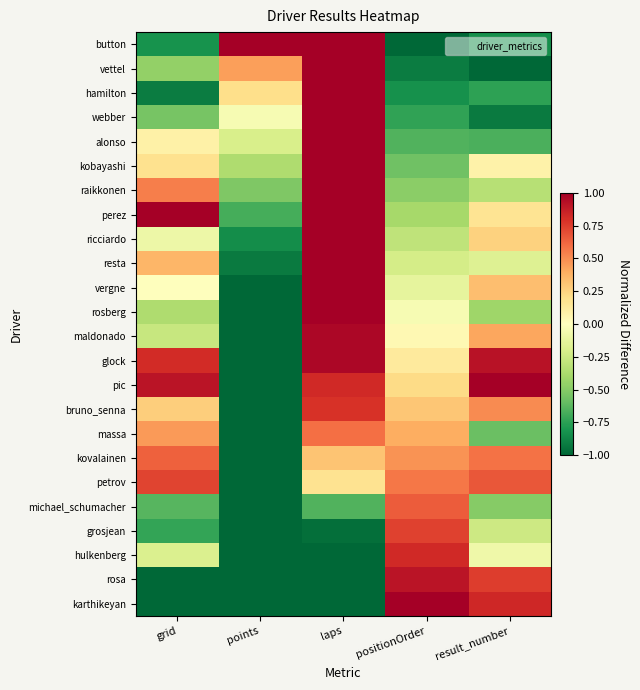

Reading left to right, list all the values displayed in this chart.

button: grid=-0.8	points=1.0	laps=1.0	positionOrder=-1.0	result_number=-0.8
vettel: grid=-0.5	points=0.4	laps=1.0	positionOrder=-0.9	result_number=-1.0
hamilton: grid=-0.9	points=0.2	laps=1.0	positionOrder=-0.8	result_number=-0.8
webber: grid=-0.5	points=-0.0	laps=1.0	positionOrder=-0.7	result_number=-0.9
alonso: grid=0.1	points=-0.2	laps=1.0	positionOrder=-0.7	result_number=-0.7
kobayashi: grid=0.2	points=-0.4	laps=1.0	positionOrder=-0.6	result_number=0.1
raikkonen: grid=0.5	points=-0.5	laps=1.0	positionOrder=-0.5	result_number=-0.3
perez: grid=1.0	points=-0.7	laps=1.0	positionOrder=-0.4	result_number=0.2
ricciardo: grid=-0.1	points=-0.8	laps=1.0	positionOrder=-0.3	result_number=0.2
resta: grid=0.4	points=-0.9	laps=1.0	positionOrder=-0.2	result_number=-0.2
vergne: grid=0.0	points=-1.0	laps=1.0	positionOrder=-0.1	result_number=0.3
rosberg: grid=-0.4	points=-1.0	laps=1.0	positionOrder=-0.0	result_number=-0.4
maldonado: grid=-0.3	points=-1.0	laps=1.0	positionOrder=0.0	result_number=0.4
glock: grid=0.8	points=-1.0	laps=1.0	positionOrder=0.1	result_number=0.9
pic: grid=0.9	points=-1.0	laps=0.8	positionOrder=0.2	result_number=1.0
bruno_senna: grid=0.3	points=-1.0	laps=0.8	positionOrder=0.3	result_number=0.5
massa: grid=0.5	points=-1.0	laps=0.6	positionOrder=0.4	result_number=-0.6
kovalainen: grid=0.6	points=-1.0	laps=0.3	positionOrder=0.5	result_number=0.6
petrov: grid=0.7	points=-1.0	laps=0.2	positionOrder=0.6	result_number=0.7
michael_schumacher: grid=-0.6	points=-1.0	laps=-0.7	positionOrder=0.7	result_number=-0.5
grosjean: grid=-0.7	points=-1.0	laps=-1.0	positionOrder=0.7	result_number=-0.2
hulkenberg: grid=-0.2	points=-1.0	laps=-1.0	positionOrder=0.8	result_number=-0.1
rosa: grid=-1.0	points=-1.0	laps=-1.0	positionOrder=0.9	result_number=0.8
karthikeyan: grid=-1.0	points=-1.0	laps=-1.0	positionOrder=1.0	result_number=0.8